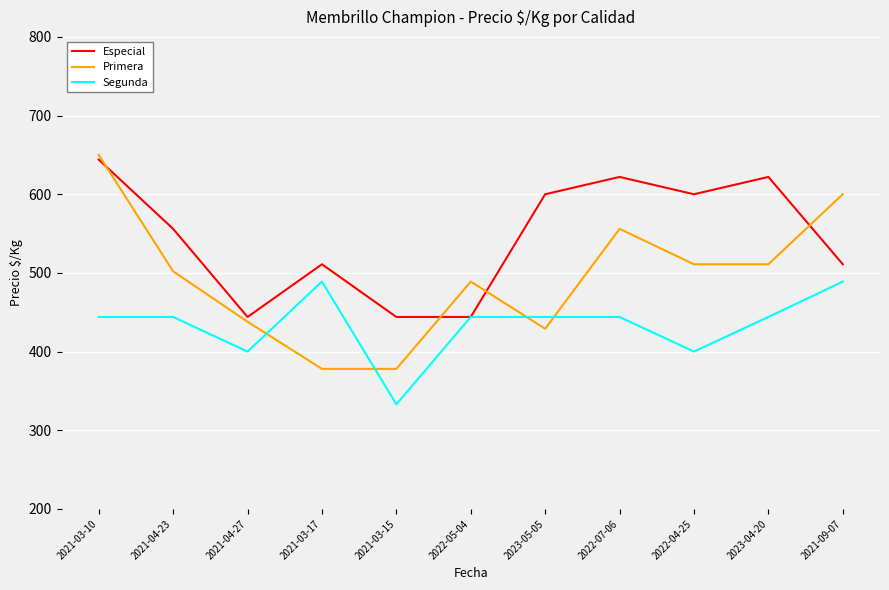

True or false: Primera and Segunda cross at least once.

True